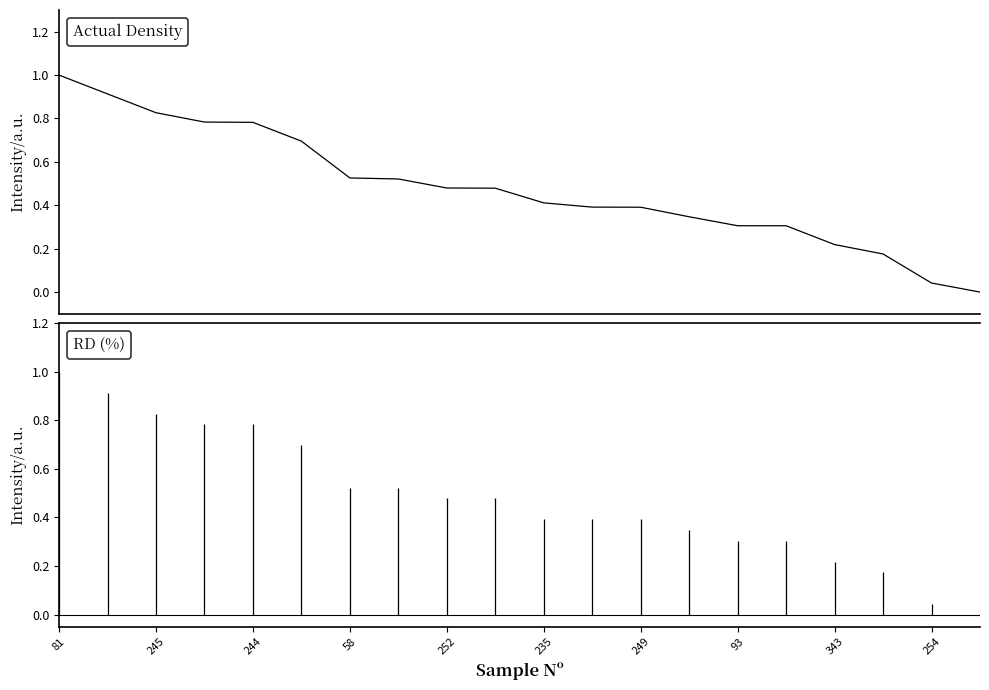

Count the number of data series in this chart.

1